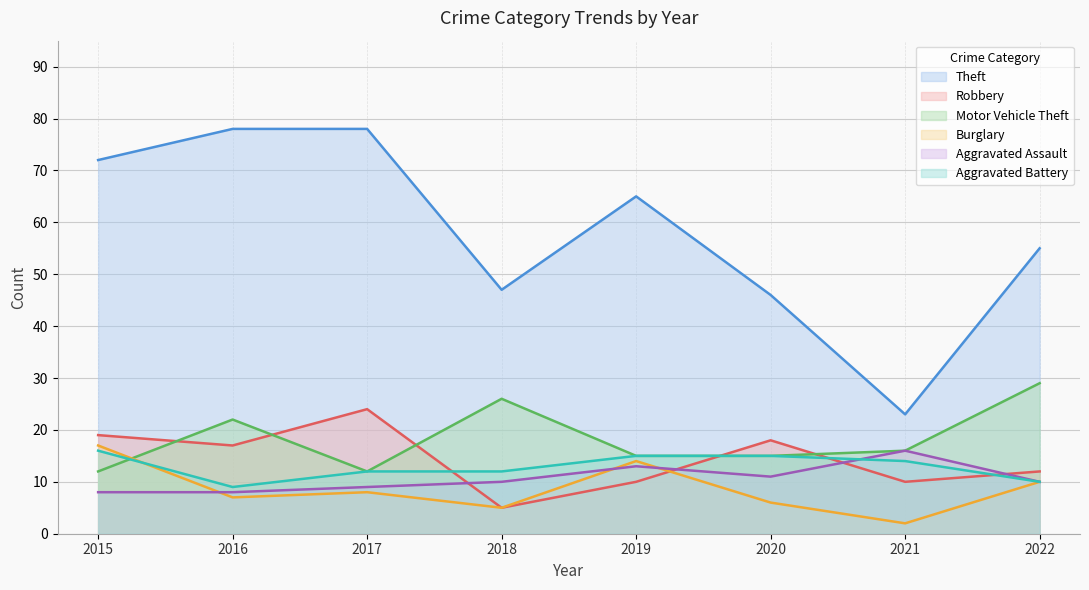

At how many categories does at least one series exceed 49?

5